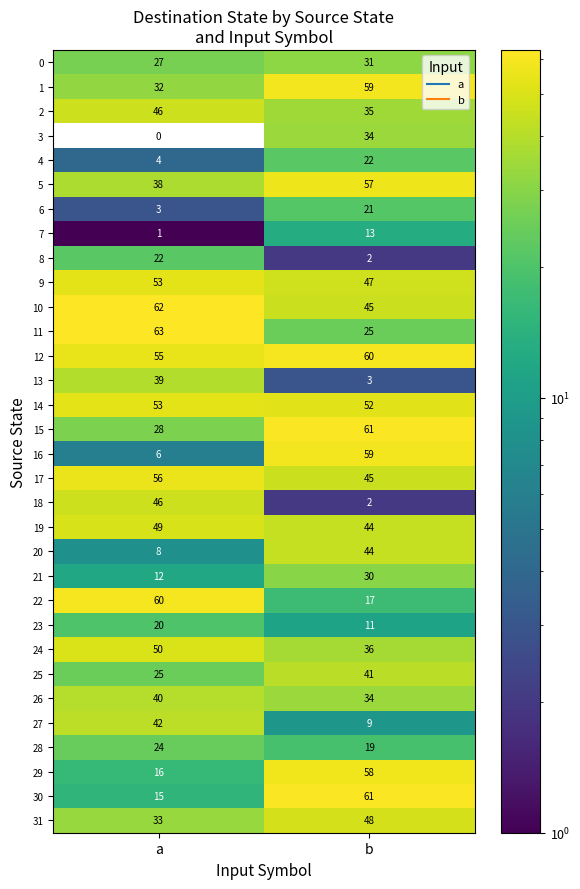

At which category is the sum across all series the highest?

b